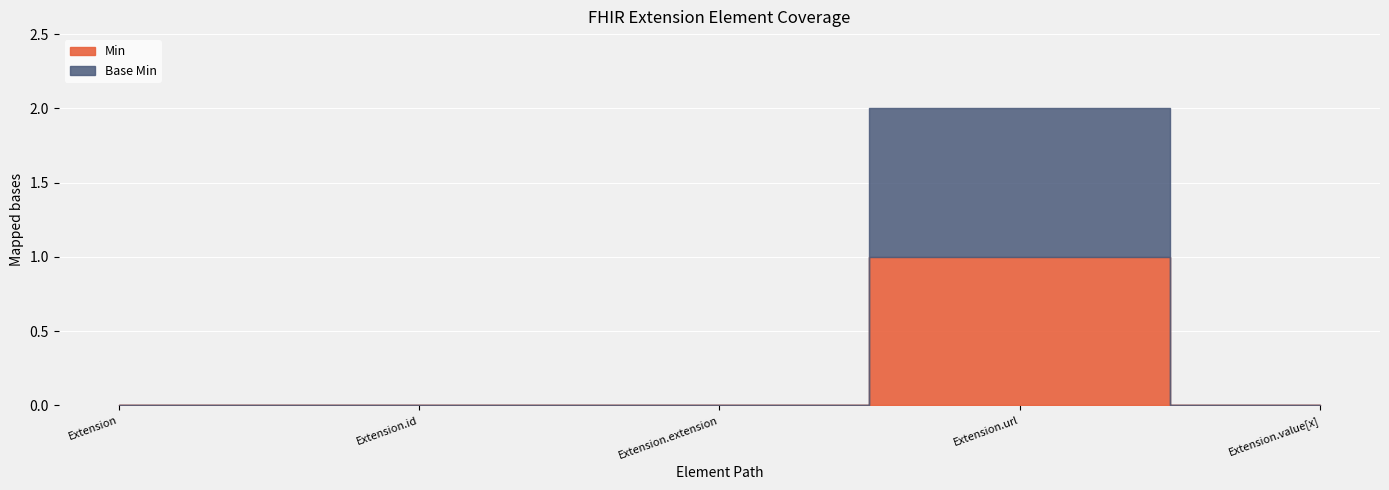

Reading left to right, list all the values displayed in this chart.

Min: 0	0	0	1	0
Base Min: 0	0	0	1	0